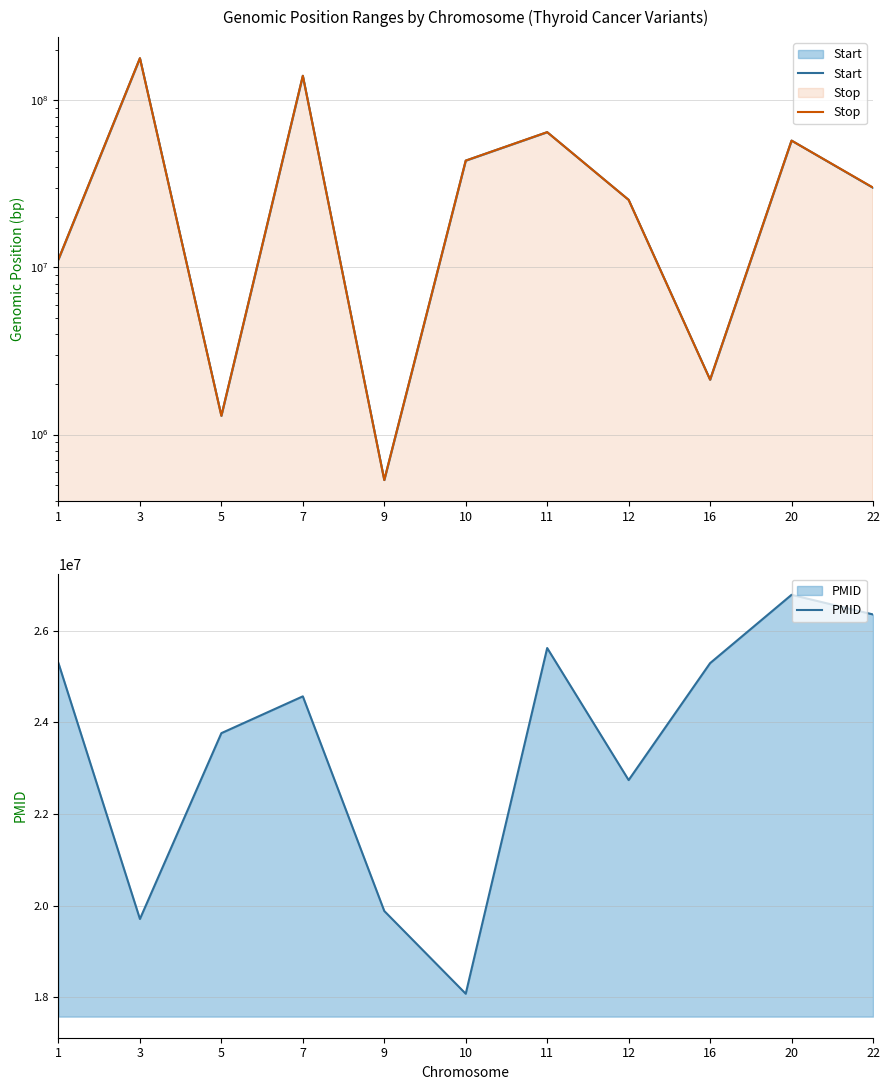

Where is PMID nearest to the value 22430816?

12